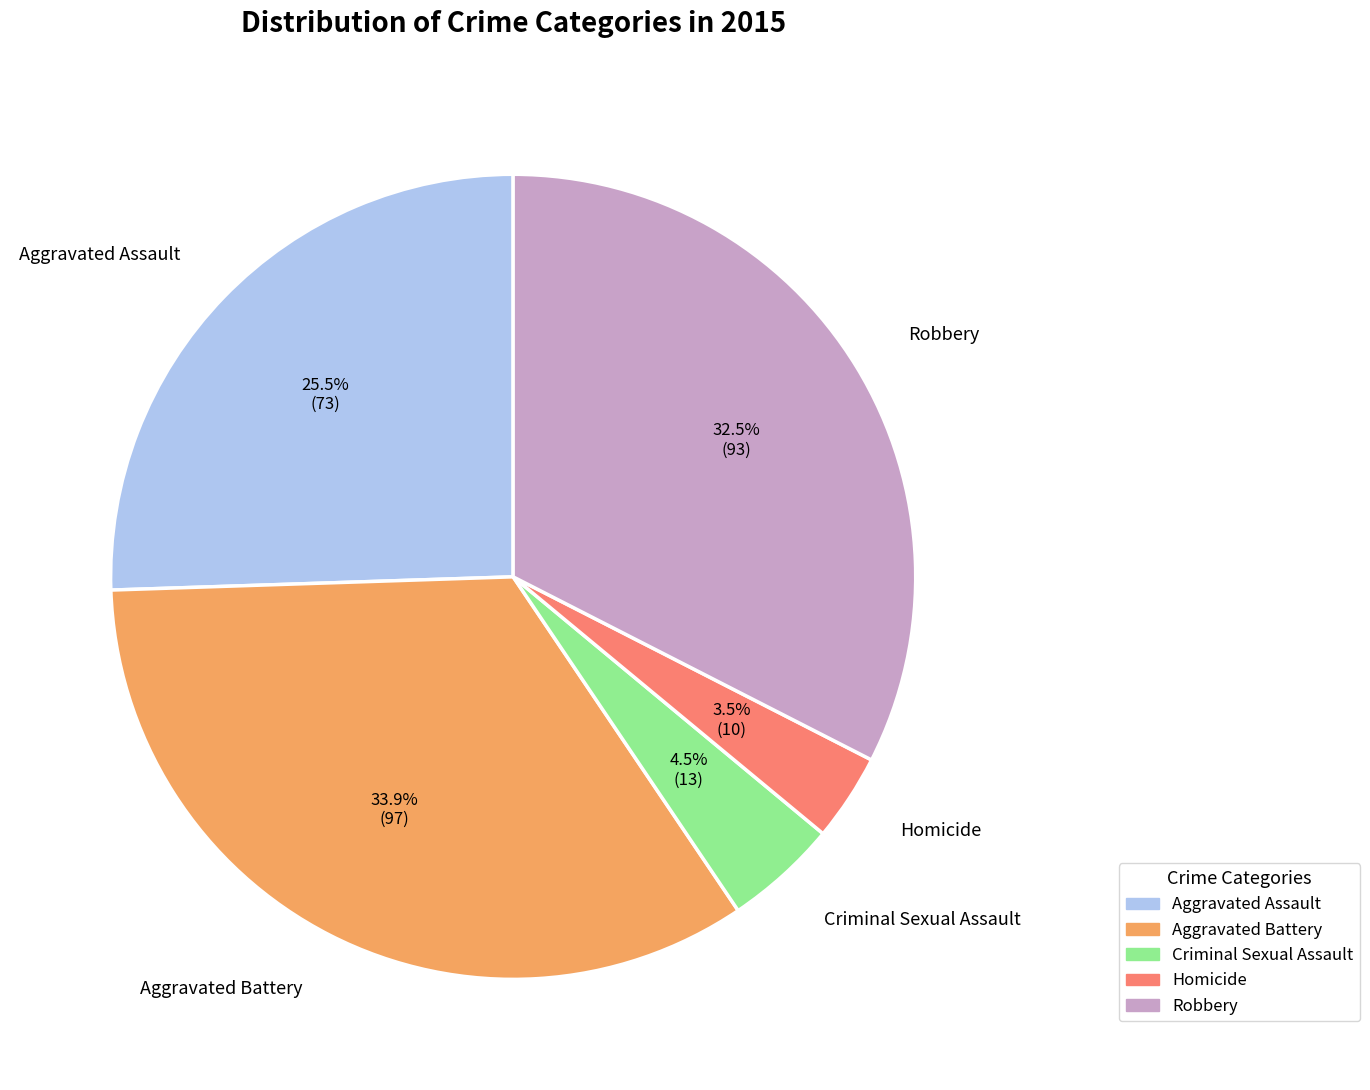

Combined, do Criminal Sexual Assault and Homicide account for over 50%?

No